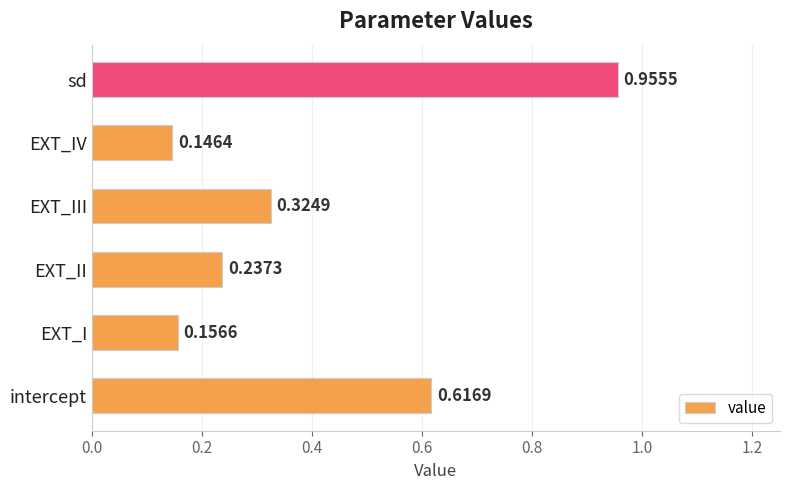

Which label corresponds to the largest value in the chart?

sd